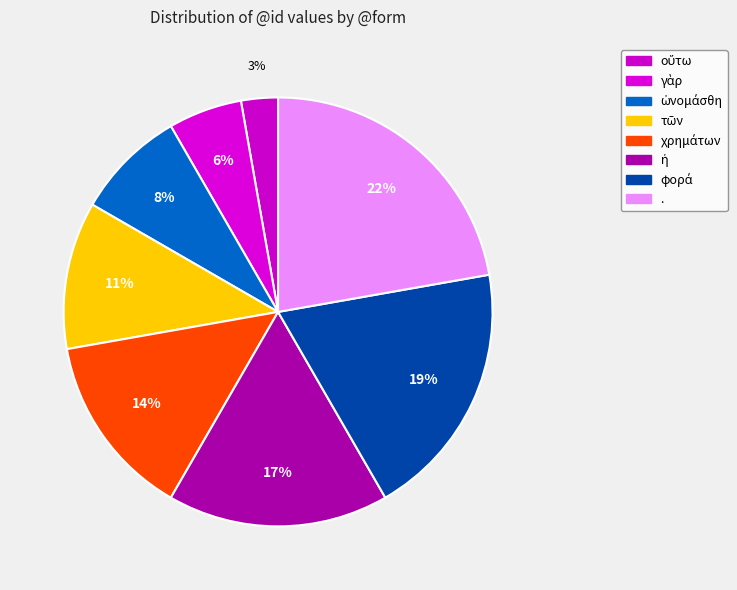

What is the ratio of the value at τῶν to the value at γὰρ?

2.0